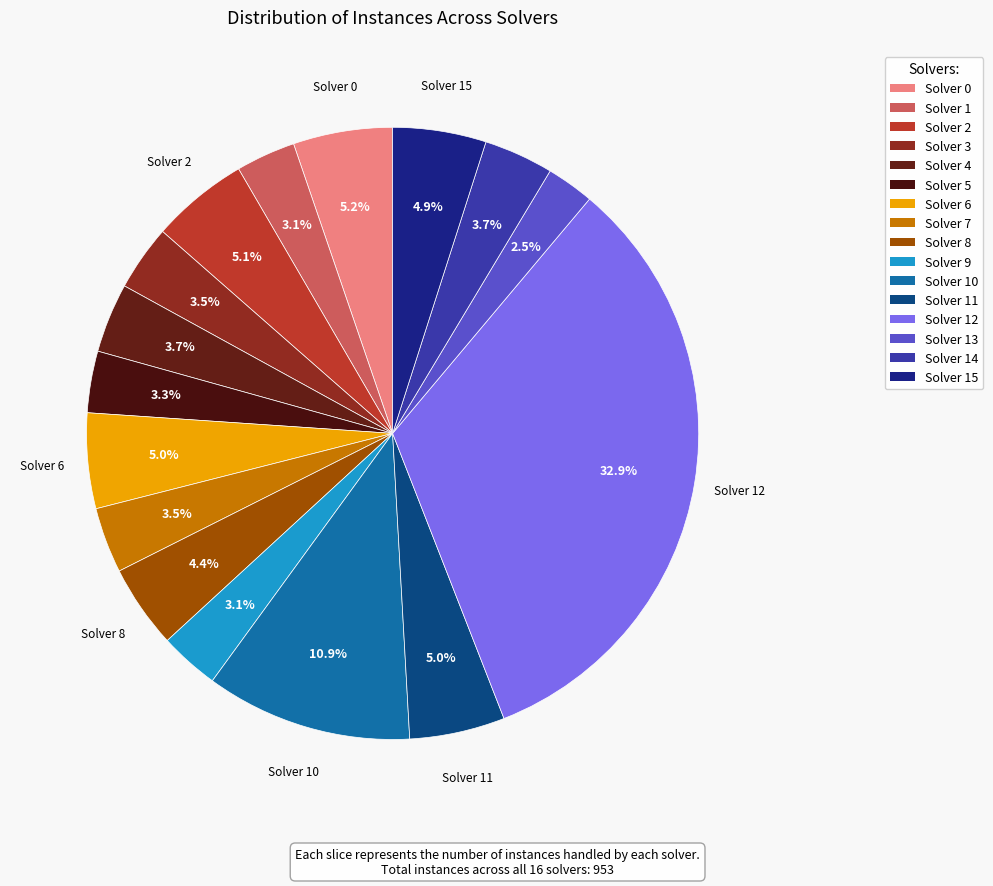

Count the number of slices in the pie.

16